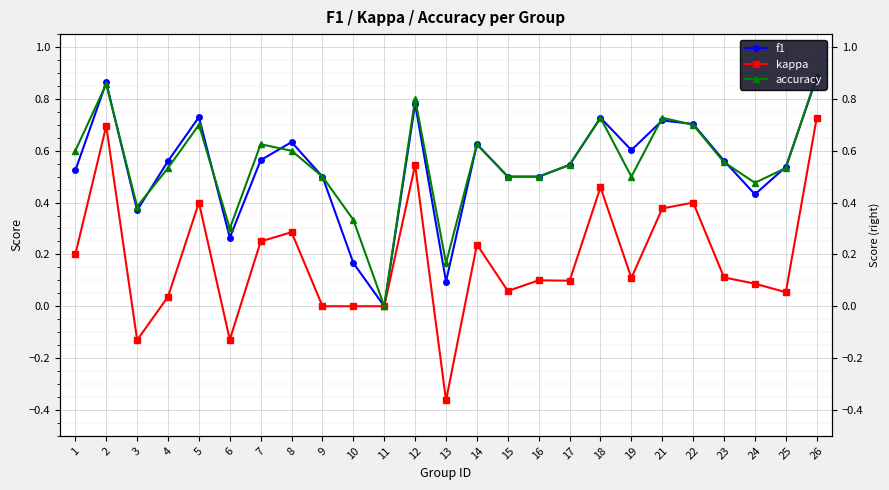

The accuracy series shows 0.5 at 24. True or false?

True